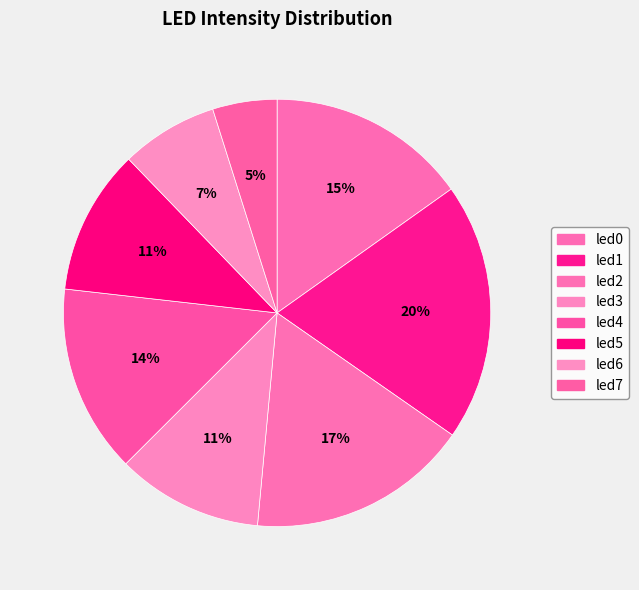

Count the number of slices in the pie.

8